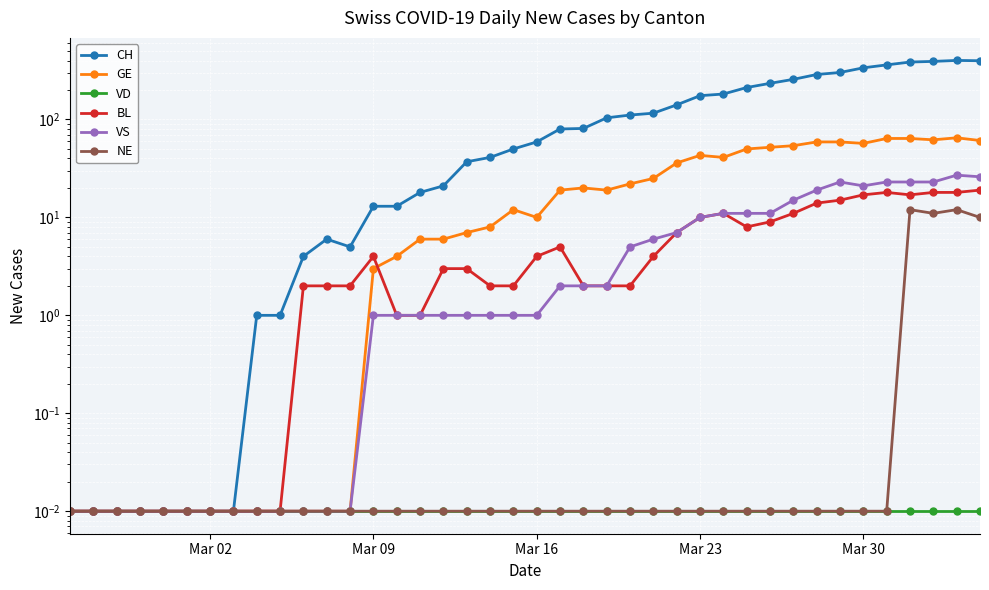

Does the chart display data point markers on the line(s)?

Yes